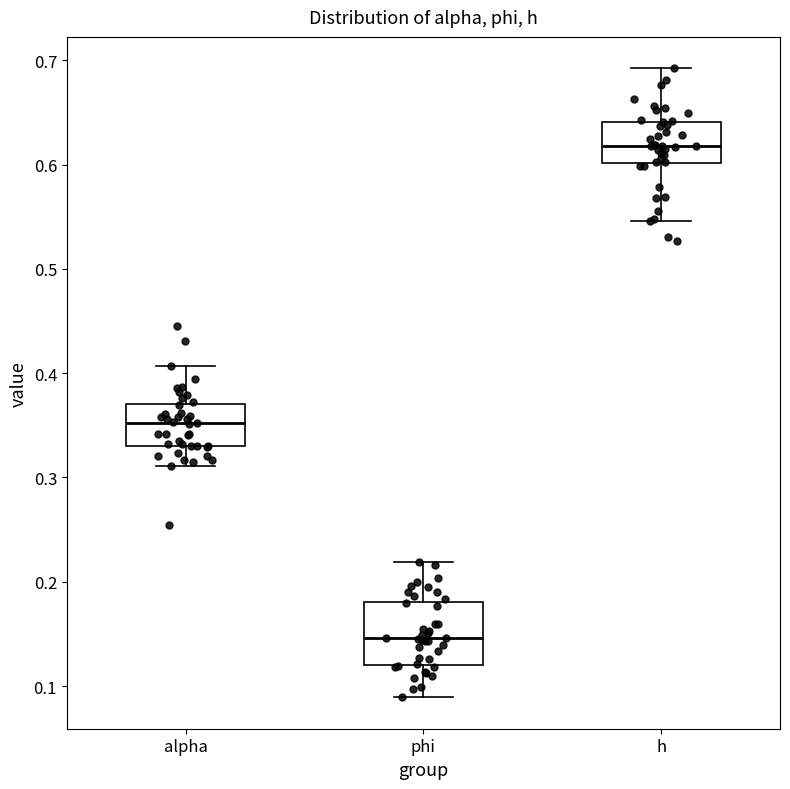

Where does the lower whisker of the box for alpha end on the y-axis? The values are not printed on the chart, so give them approximately, as read against the axis.

0.31